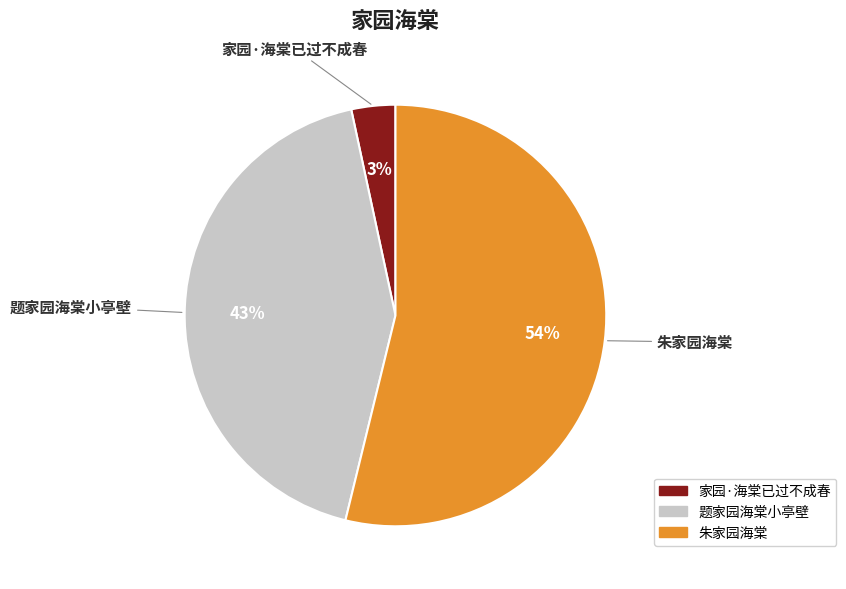

To the nearest percent, what percentage of the pie is 题家园海棠小亭壁?

43%